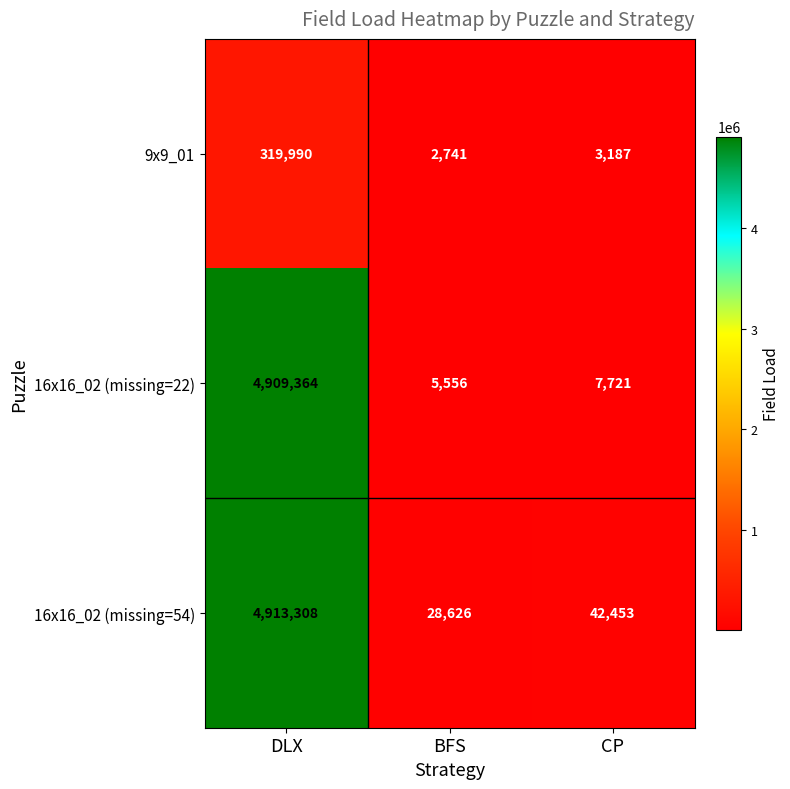

What is the total value across all series at CP?

53361